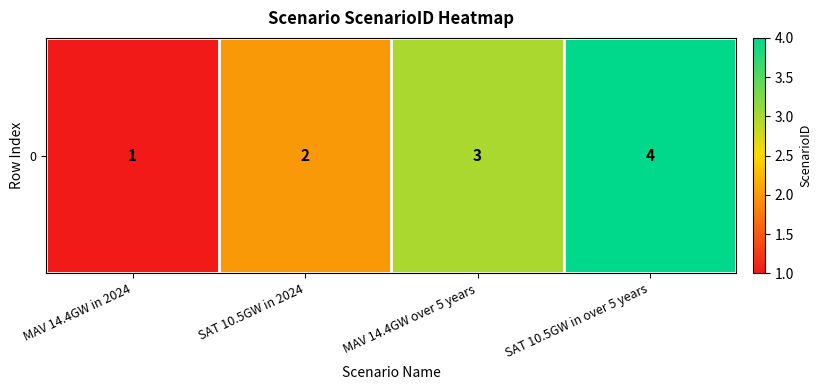

Reading right to left, list all the values displayed in this chart.

4	3	2	1